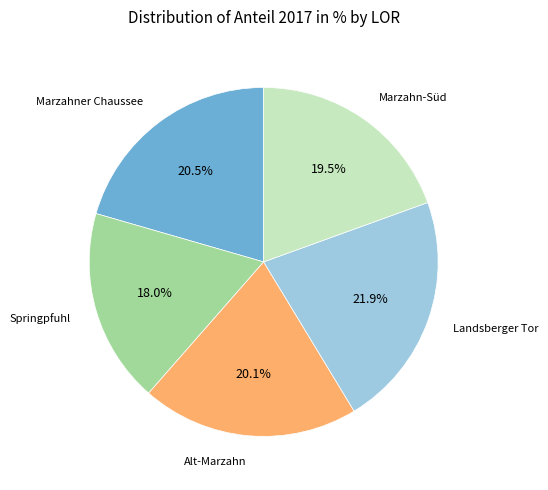

Does any single category account for the majority?

No